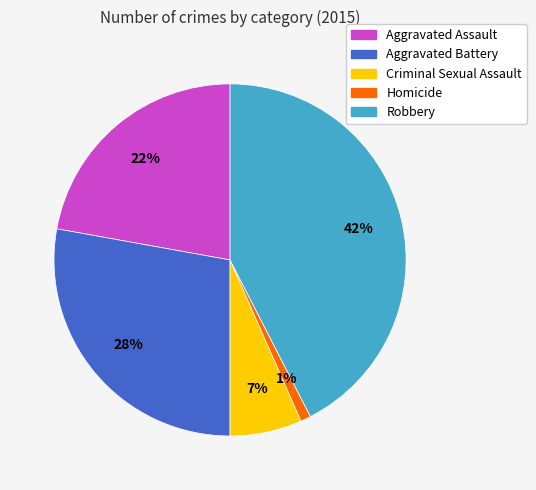

Approximately how many times larger is the value at Robbery compared to Aggravated Battery?

1.5